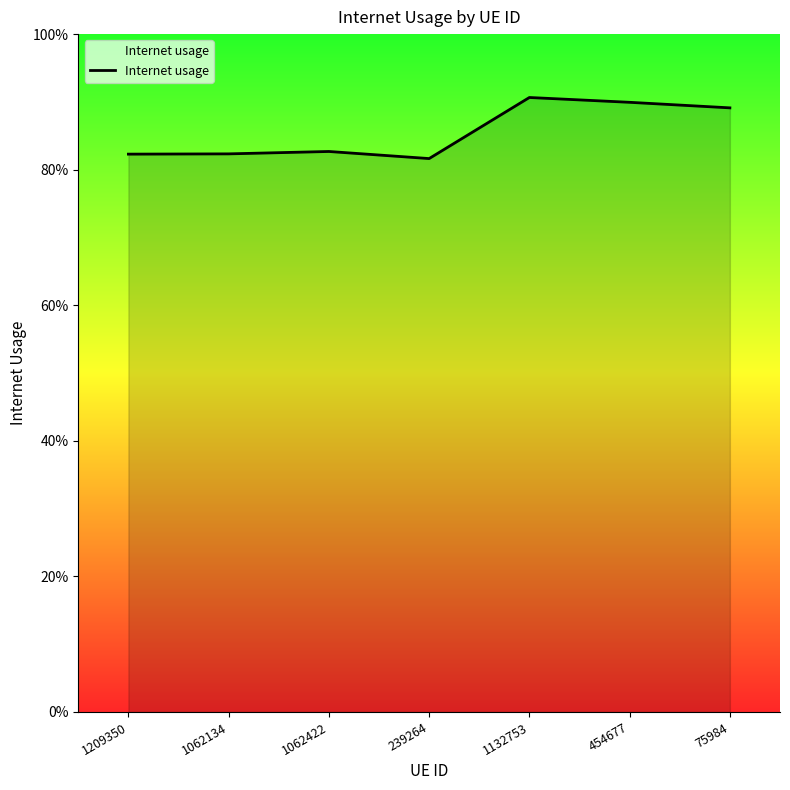

What is the label of the 7th point from the left?

75984